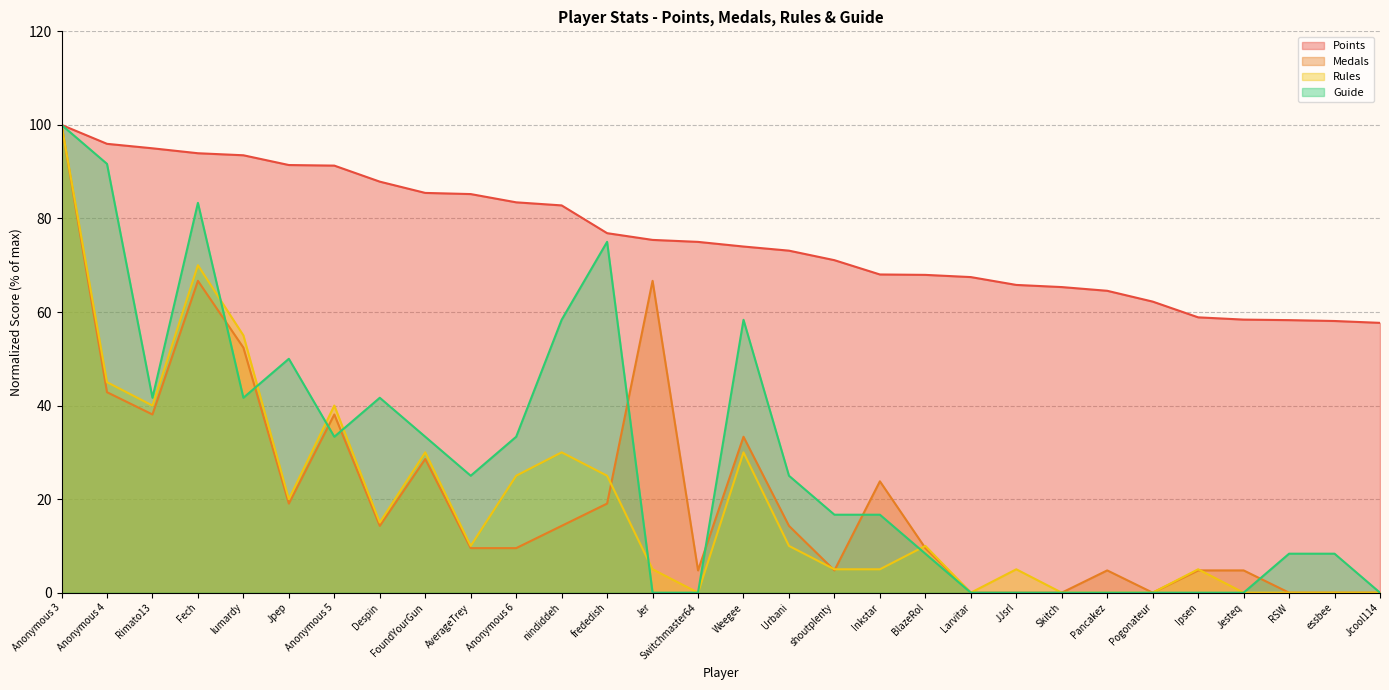

Reading left to right, transcribe all the data shown in this chart.

Points: 100.0	96.0	95.0	93.9	93.5	91.4	91.3	87.9	85.5	85.2	83.4	82.8	76.9	75.4	75.0	74.0	73.1	71.1	68.0	67.9	67.5	65.8	65.3	64.5	62.2	58.9	58.4	58.3	58.1	57.7
Medals: 100.0	42.9	38.1	66.7	52.4	19.0	38.1	14.3	28.6	9.5	9.5	14.3	19.0	66.7	4.8	33.3	14.3	4.8	23.8	9.5	0.0	0.0	0.0	4.8	0.0	4.8	4.8	0.0	0.0	0.0
Rules: 100.0	45.0	40.0	70.0	55.0	20.0	40.0	15.0	30.0	10.0	25.0	30.0	25.0	5.0	0.0	30.0	10.0	5.0	5.0	10.0	0.0	5.0	0.0	0.0	0.0	5.0	0.0	0.0	0.0	0.0
Guide: 100.0	91.7	41.7	83.3	41.7	50.0	33.3	41.7	33.3	25.0	33.3	58.3	75.0	0.0	0.0	58.3	25.0	16.7	16.7	8.3	0.0	0.0	0.0	0.0	0.0	0.0	0.0	8.3	8.3	0.0